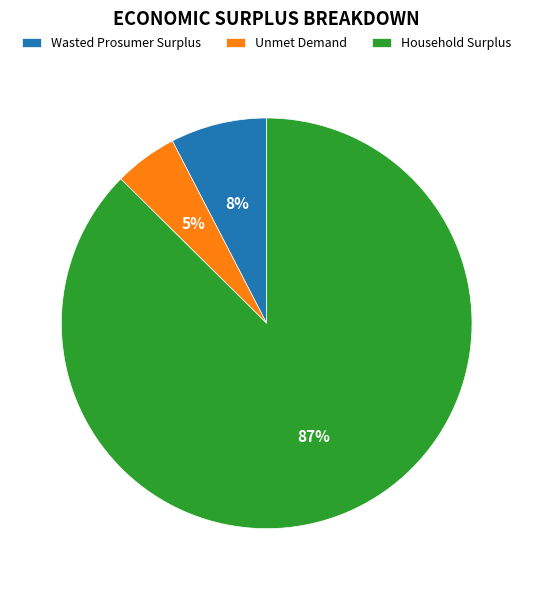

Do Household Surplus and Wasted Prosumer Surplus together represent more than half of the pie?

Yes